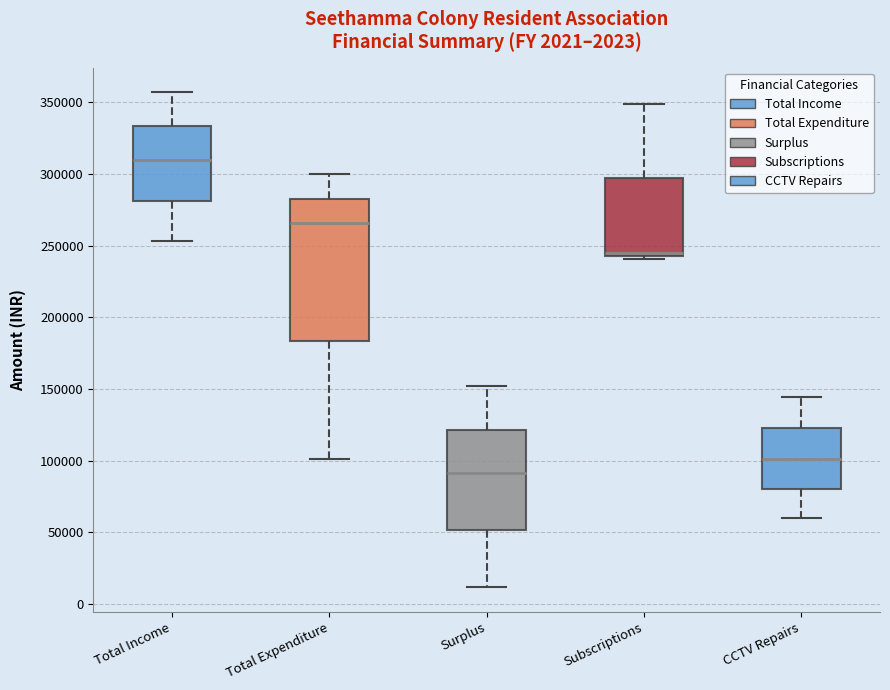

Which box's median line is the highest?

Total Income